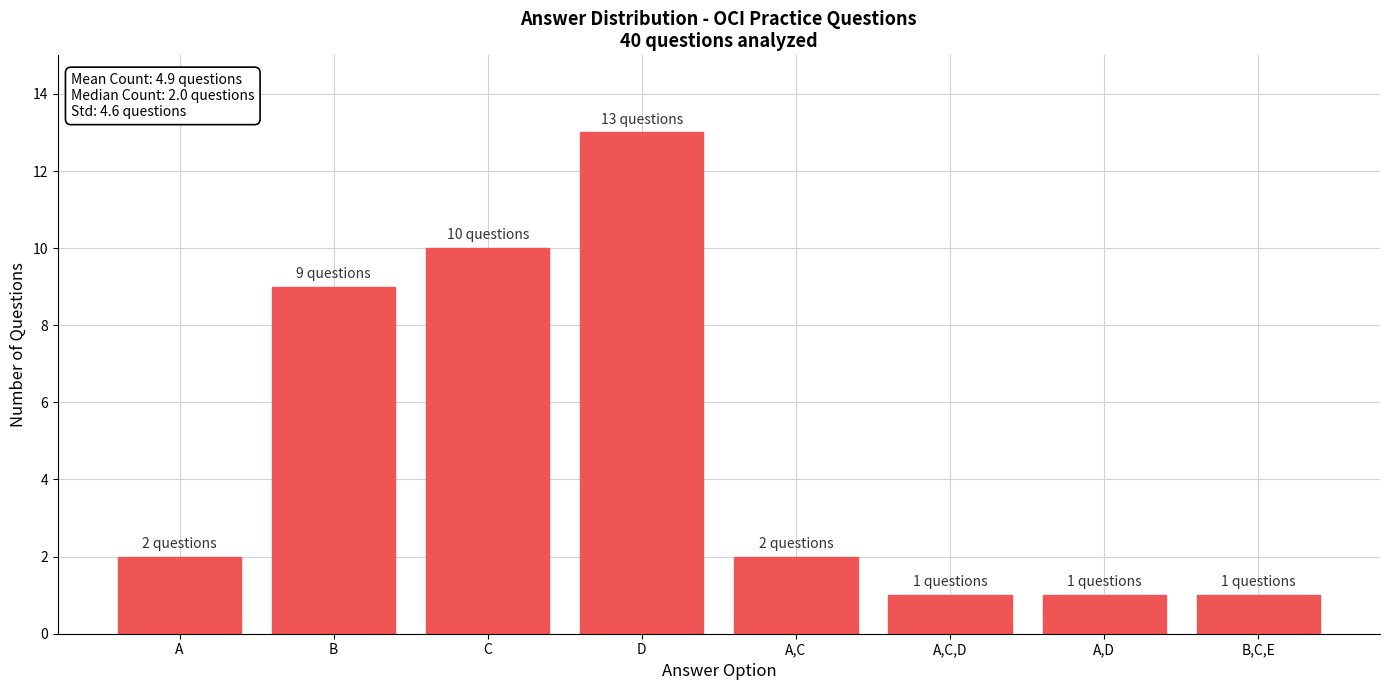

What is the label of the 6th bar from the left?

A,C,D